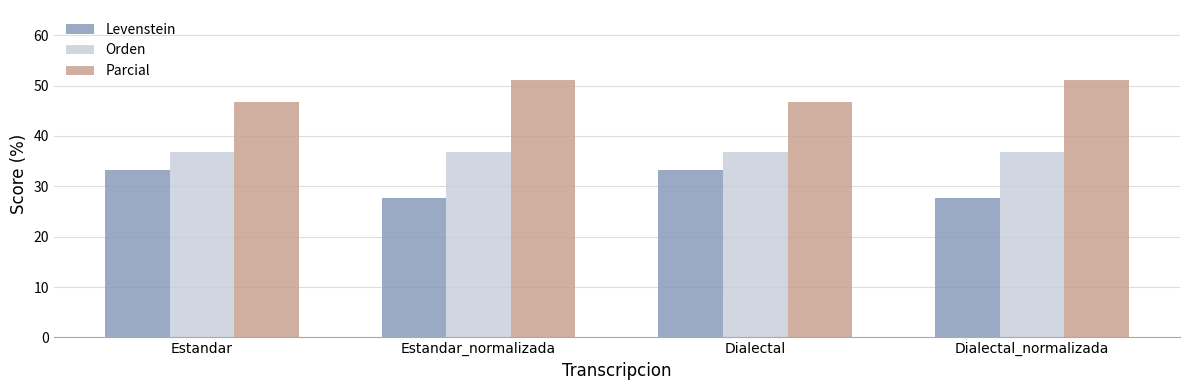

Is it true that Parcial equals 51.2 at Dialectal_normalizada?

True